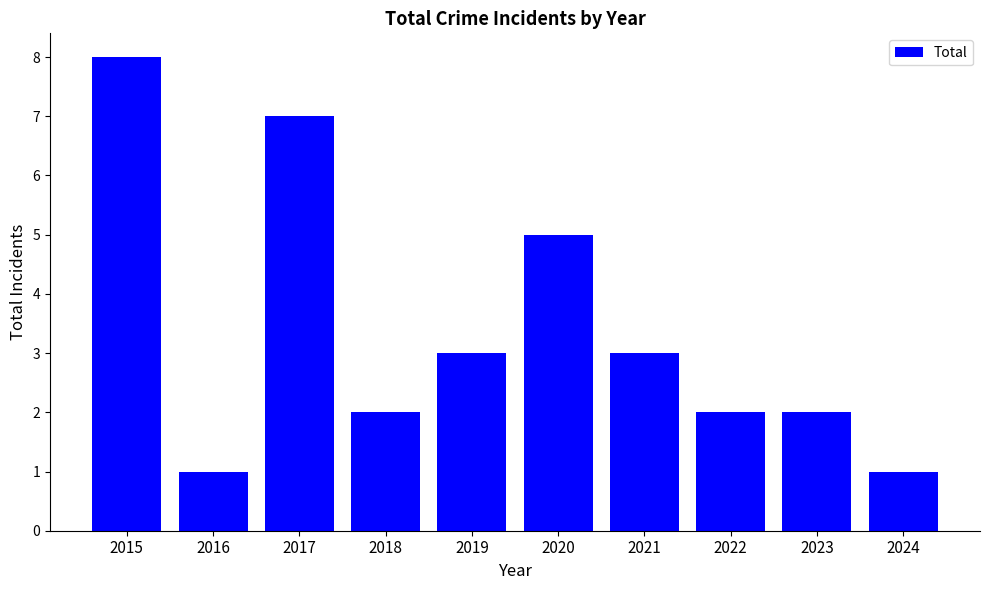

What is the average value?

3